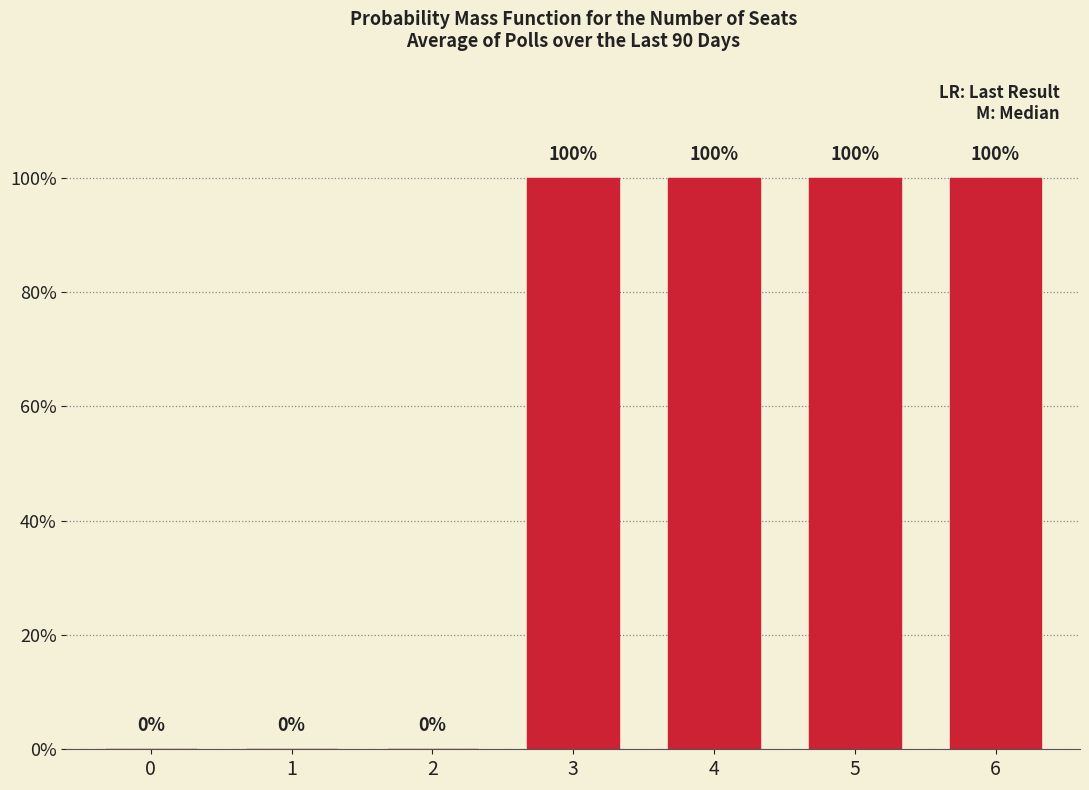

What is the sum of all values?

400